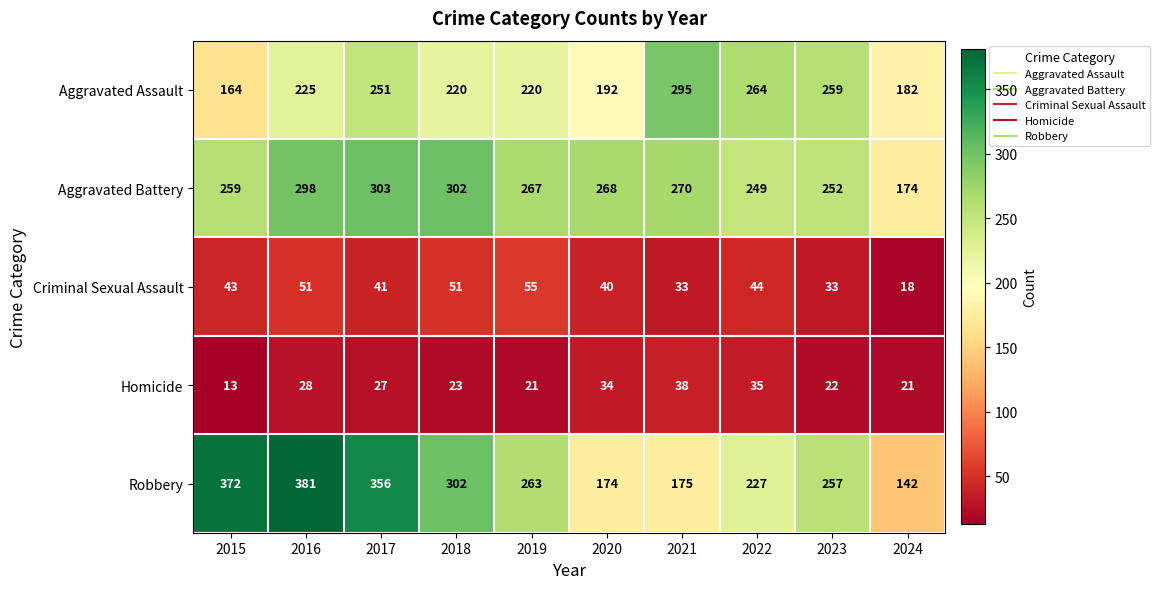

What value does the Robbery series have at 2017?

356